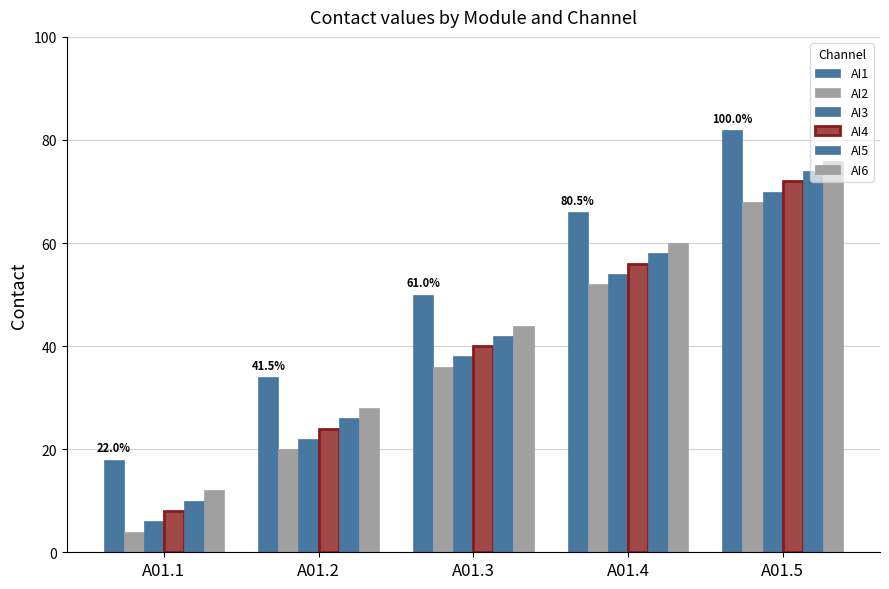

What is the value of the AI1 bar at the 3rd from the left?

50